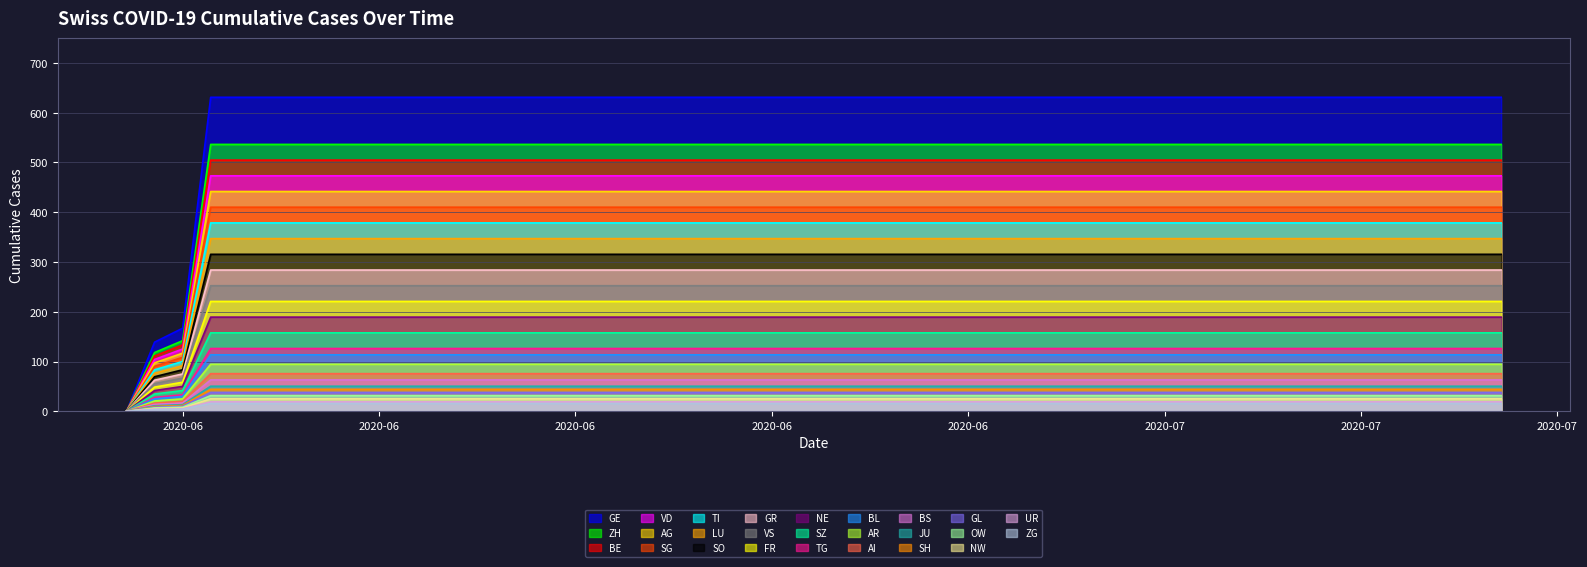

At 2020-06-10, list the series in order from smallest to largest.

CH, GE